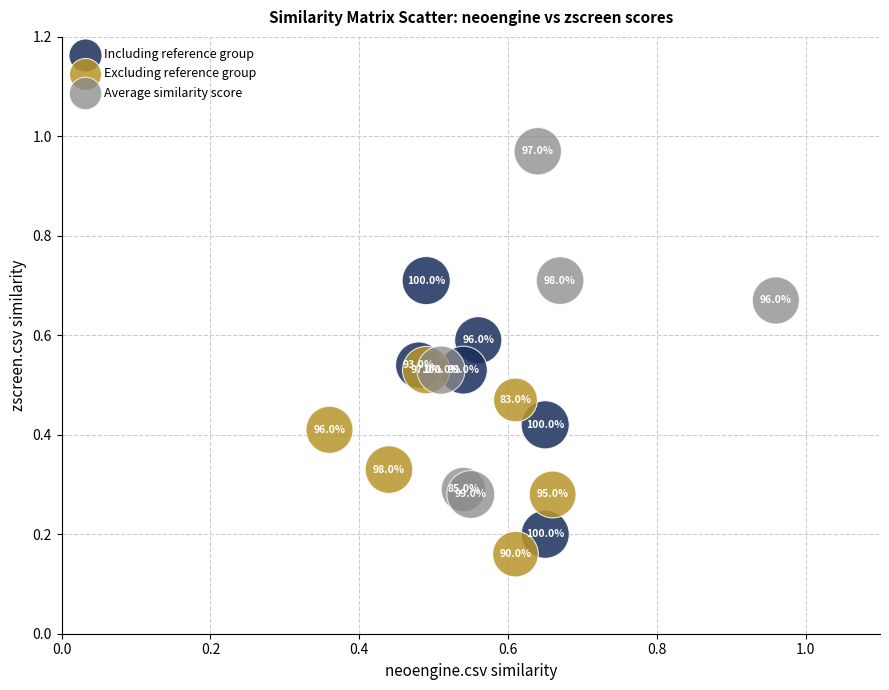

Which series reaches the minimum Y coordinate?

Excluding reference group